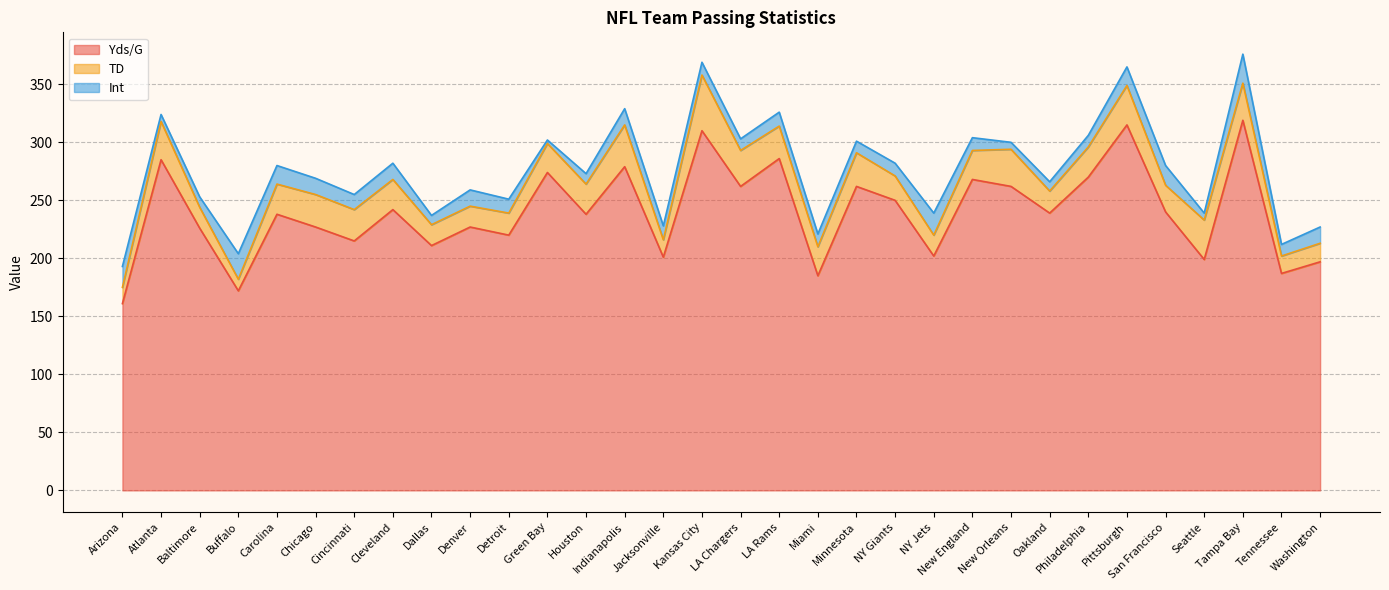

What is the value of the Int point at the 22nd from the left?

19